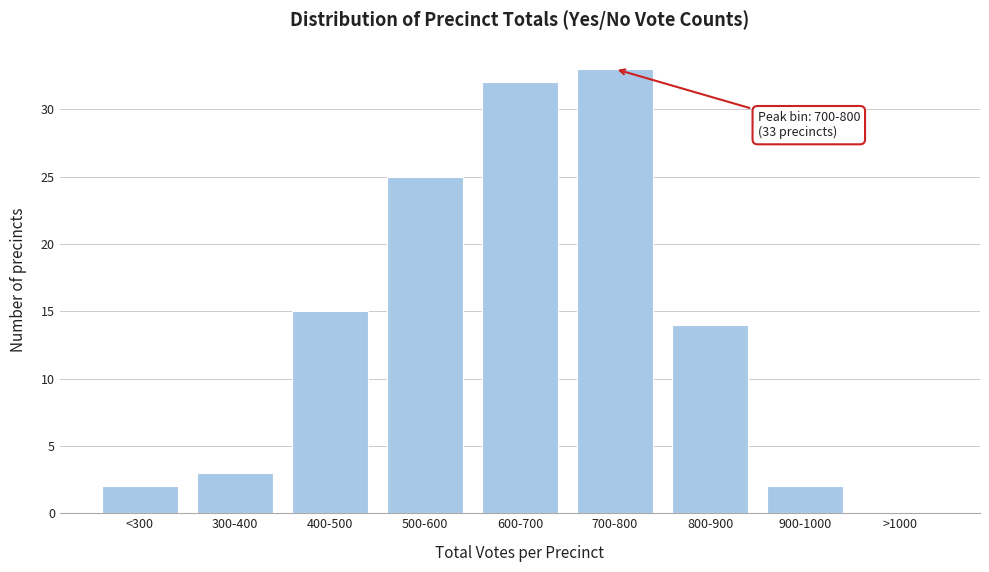

Reading left to right, list all the values displayed in this chart.

<300=2	300-400=3	400-500=15	500-600=25	600-700=32	700-800=33	800-900=14	900-1000=2	>1000=0